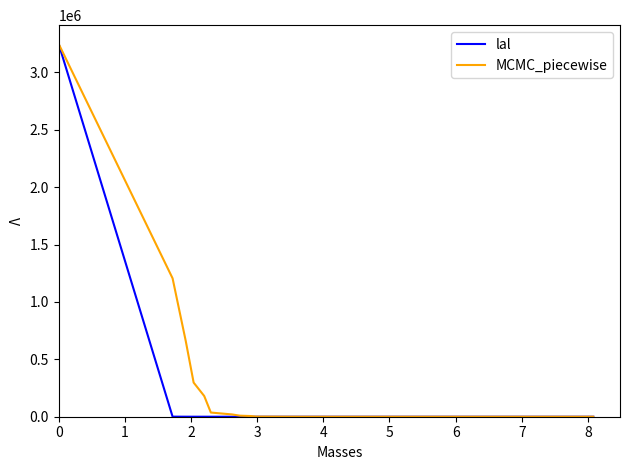

What is the greatest value displayed?

3250000.0